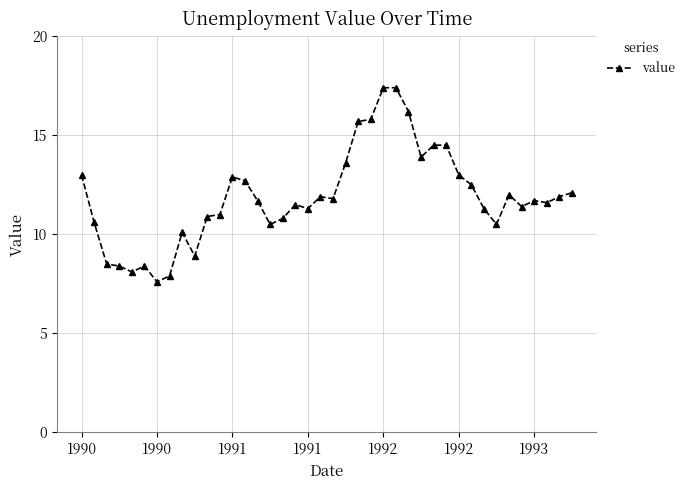

How many series are shown in this chart?

1